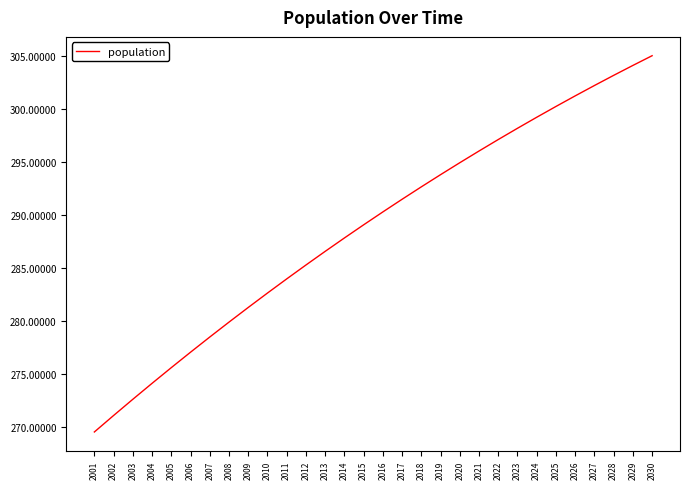

Count the number of categories in the chart.

30